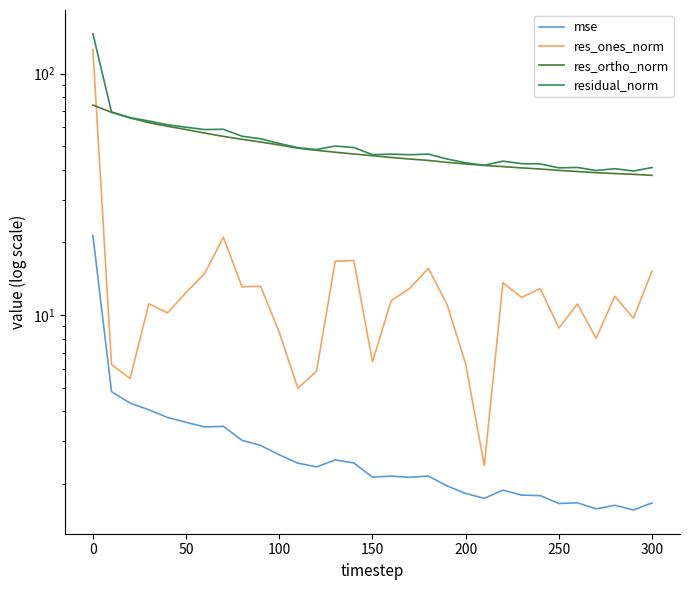

What is the maximum value for res_ones_norm?

126.0